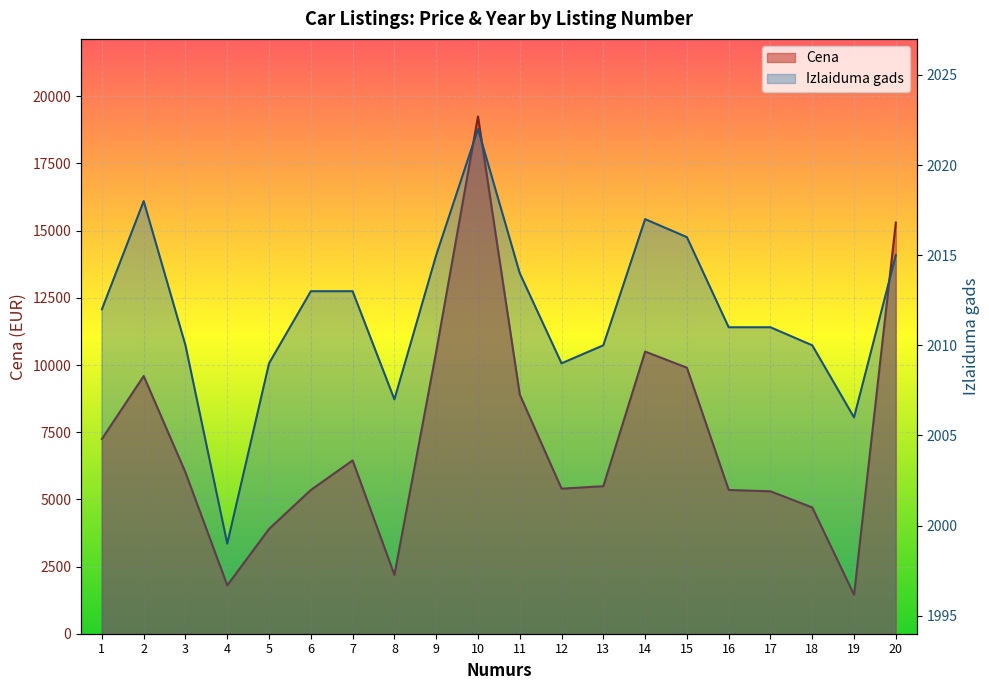

Which series has the widest spread of values?

Cena